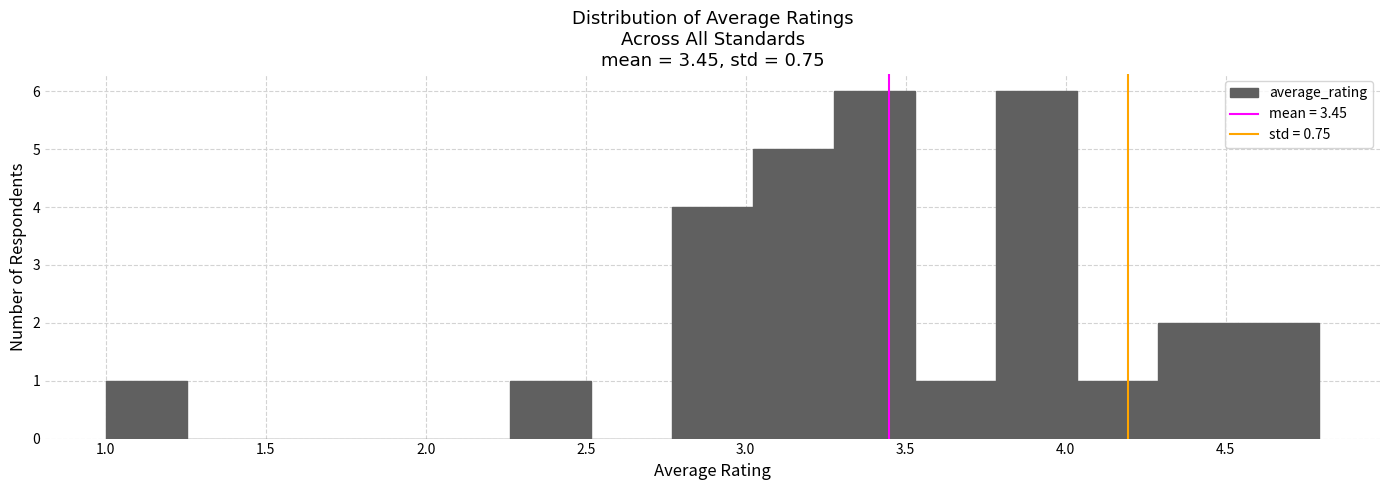

Reading left to right, transcribe this chart: for each bar, give the range it covers on the x-axis and its height. Neither the bar edges nor the heights are printed on the chart, so give them approximately, as read against the axes.

1.00 to 1.25: 1
1.25 to 1.50: 0
1.50 to 1.75: 0
1.75 to 2.00: 0
2.00 to 2.25: 0
2.25 to 2.50: 1
2.50 to 2.75: 0
2.75 to 3.00: 4
3.00 to 3.30: 5
3.30 to 3.55: 6
3.55 to 3.80: 1
3.80 to 4.05: 6
4.05 to 4.30: 1
4.30 to 4.55: 2
4.55 to 4.80: 2